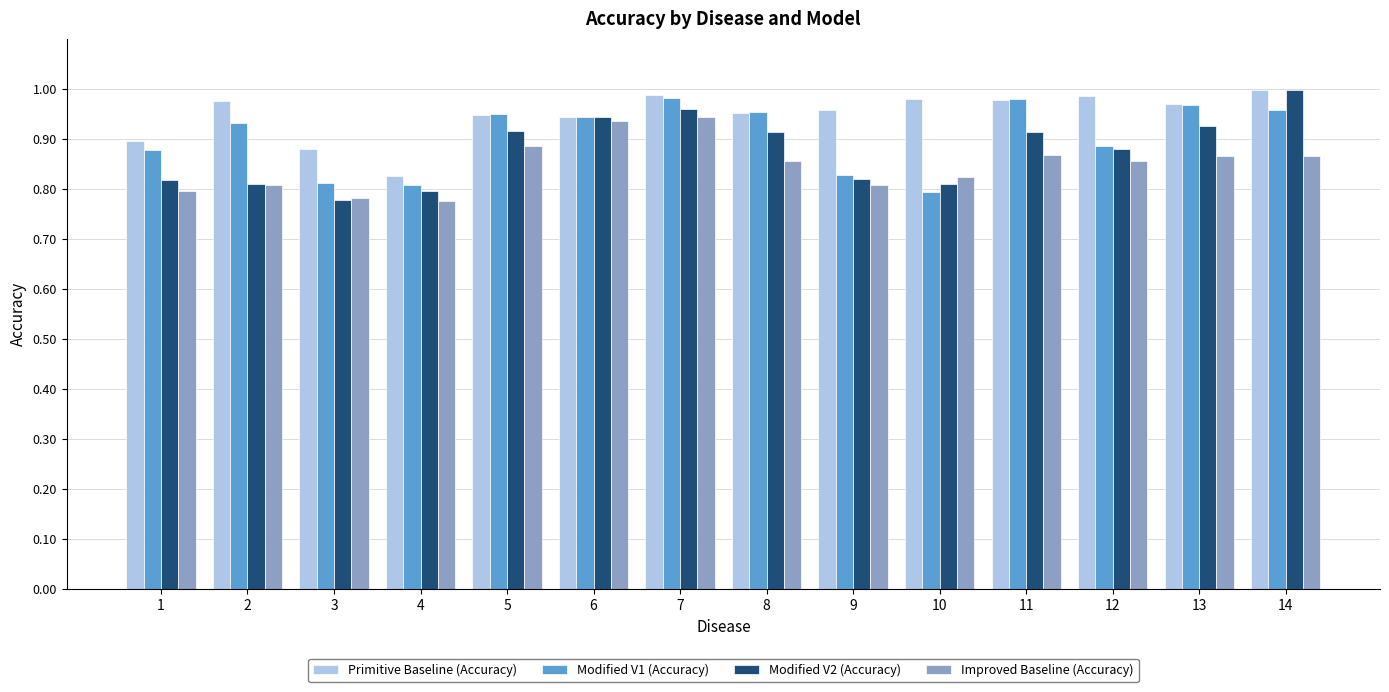

Which category has the highest value in the Modified V2 (Accuracy) series?

14